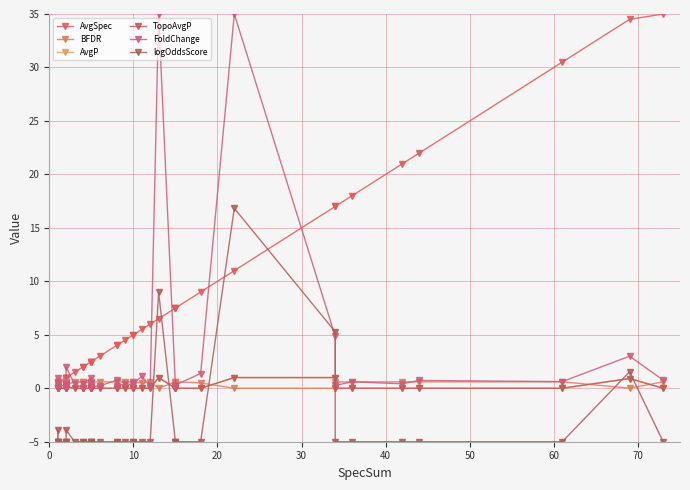

What is the sum of all logOddsScore values?

-145.1